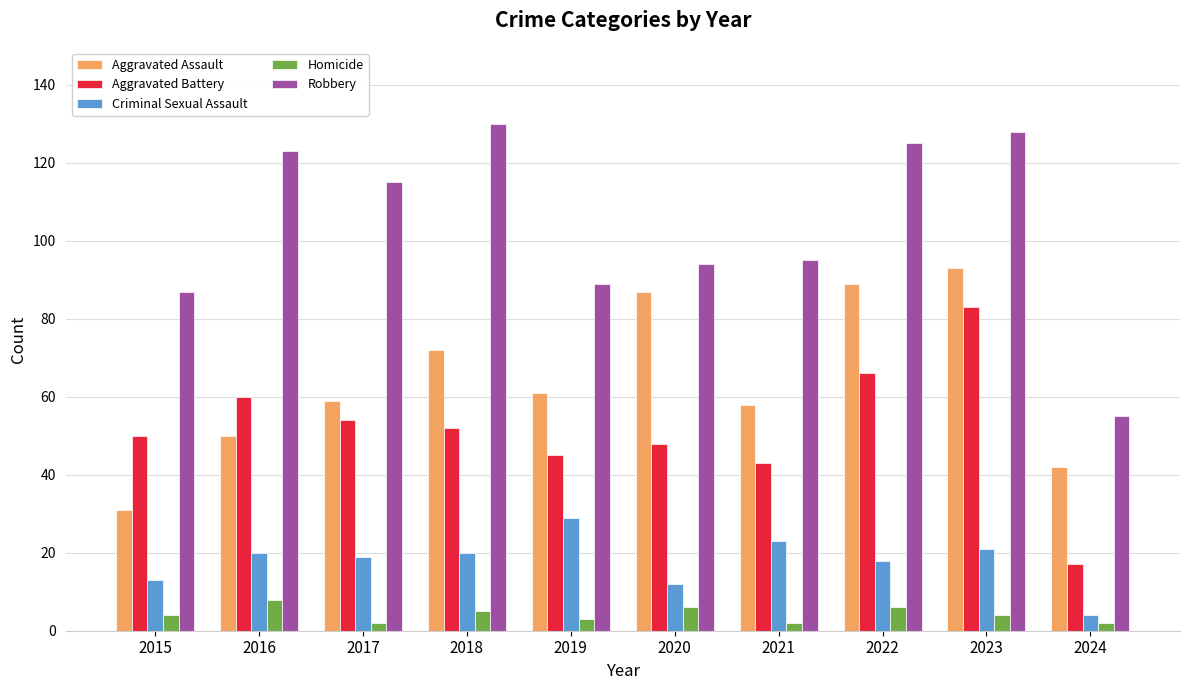

What are all the series names shown in the legend?

Aggravated Assault, Aggravated Battery, Criminal Sexual Assault, Homicide, Robbery